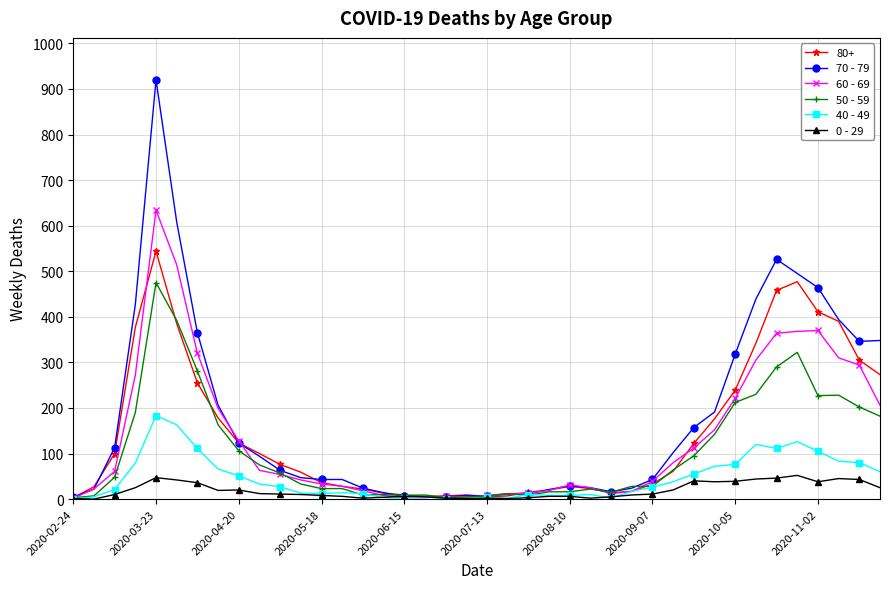

Rank the series by their maximum value, from lowest to highest.

0 - 29, 40 - 49, 50 - 59, 80+, 60 - 69, 70 - 79